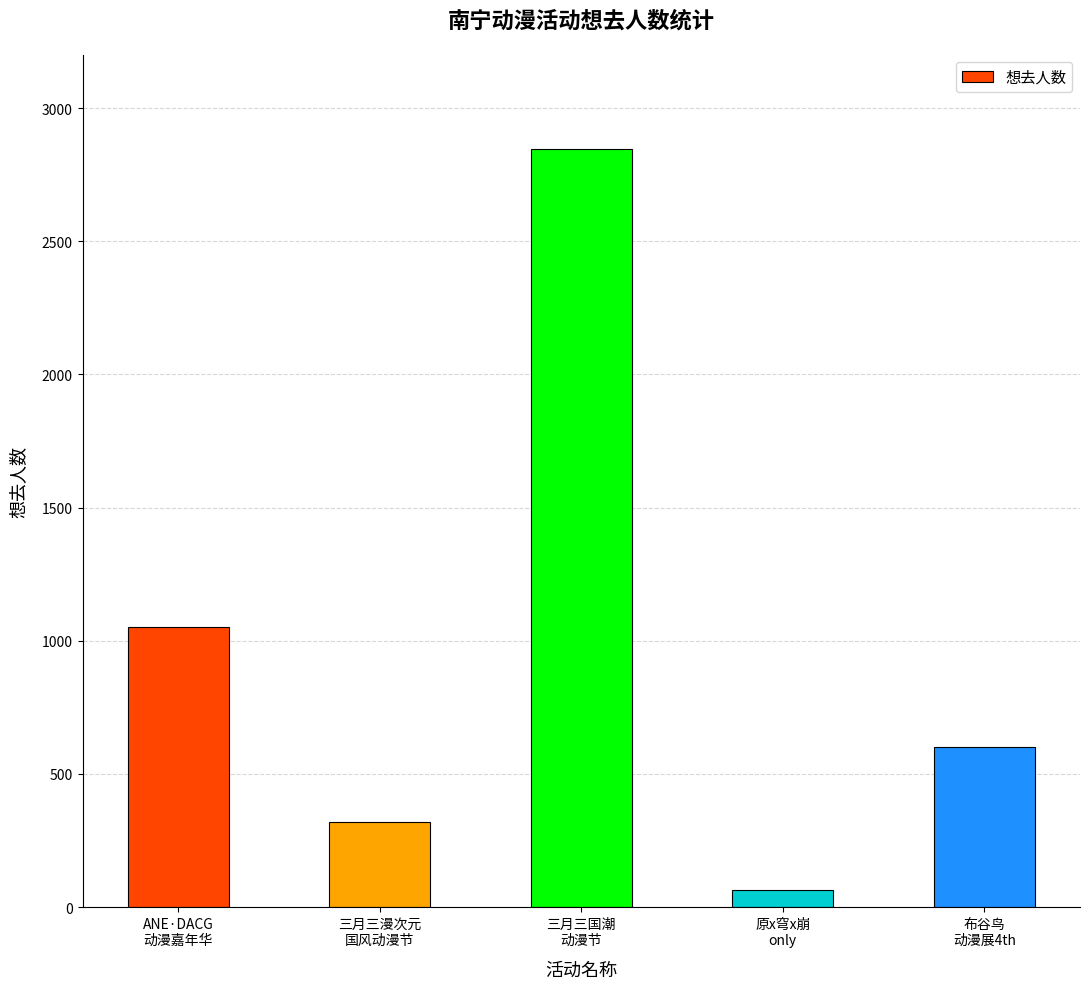

What is the ratio of the value at ANE·DACG
动漫嘉年华 to the value at 三月三漫次元
国风动漫节?

3.3